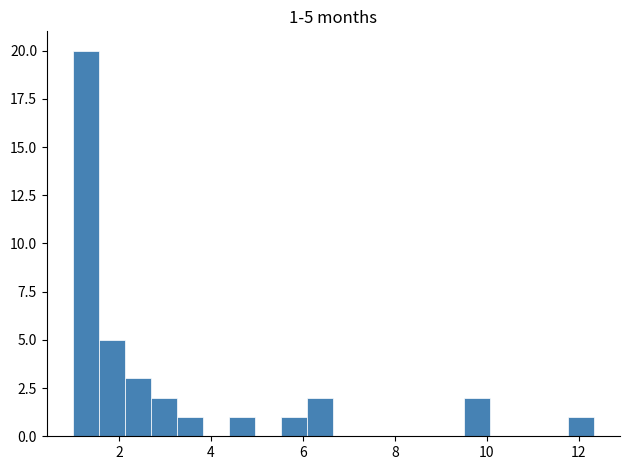

Read against the x-axis, roughly where is the centre of the tallest bar?

1.2